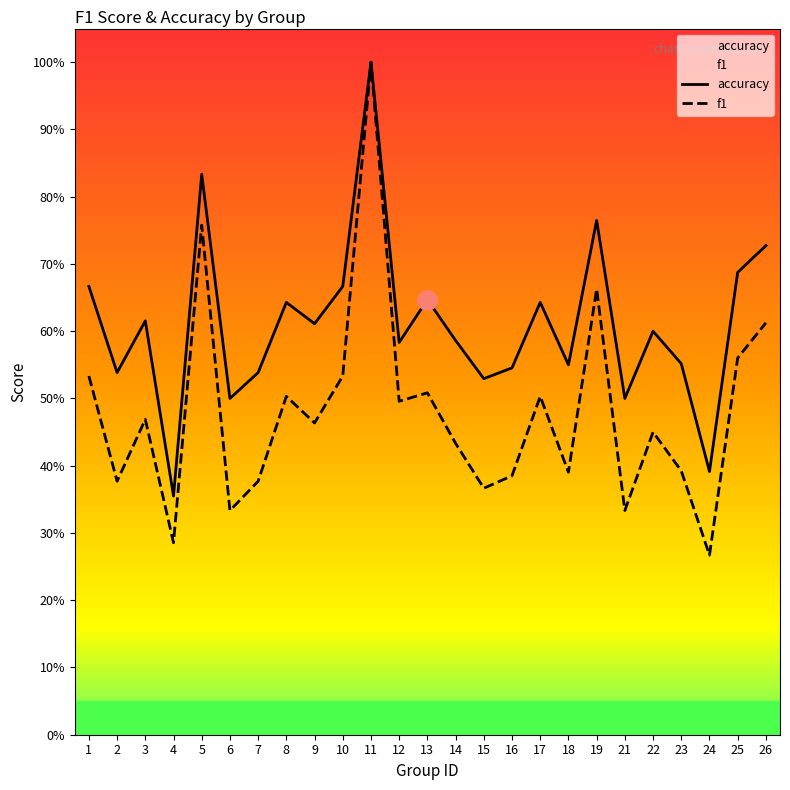

What is the sum of the accuracy values at 25 and 12?

1.3